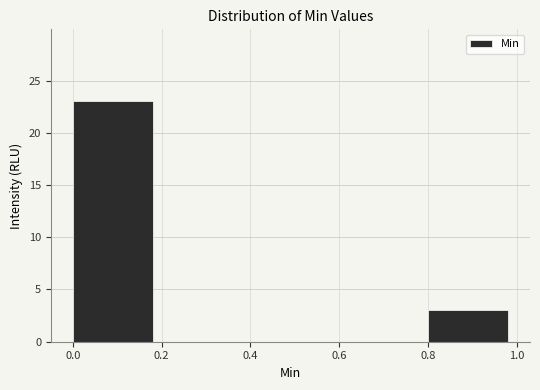

Which range on the x-axis has the tallest bar?

0.0 to 0.2